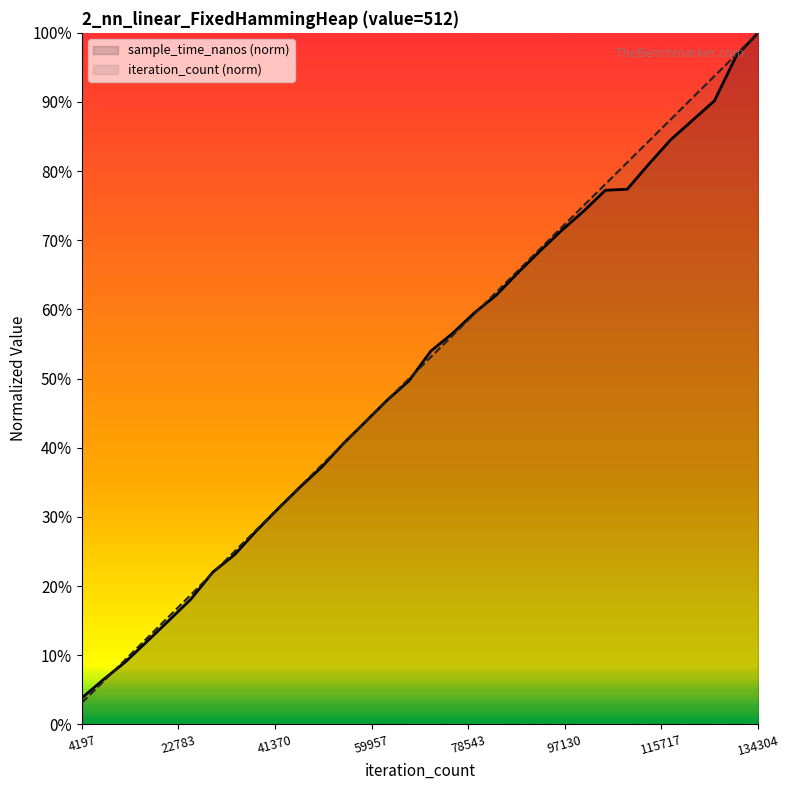

What is the maximum value for iteration_count?

1.0